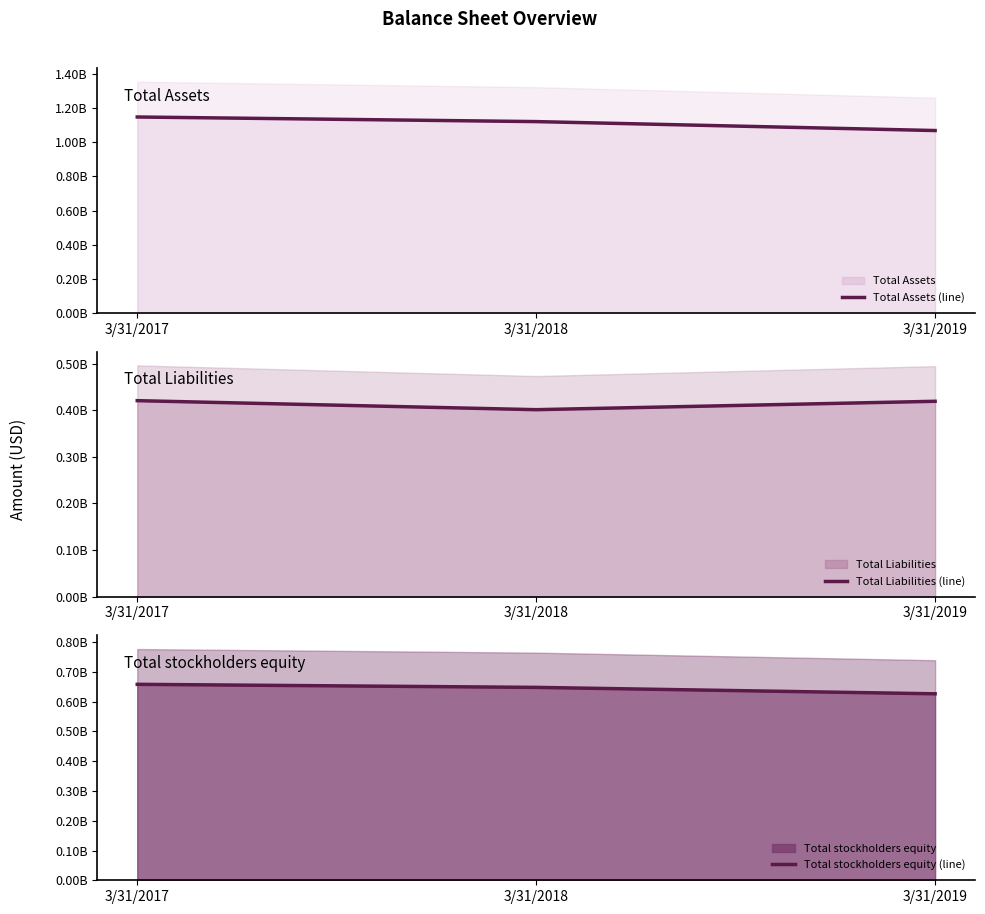

What is the lowest value of the Total stockholders equity (line) series?

626376000